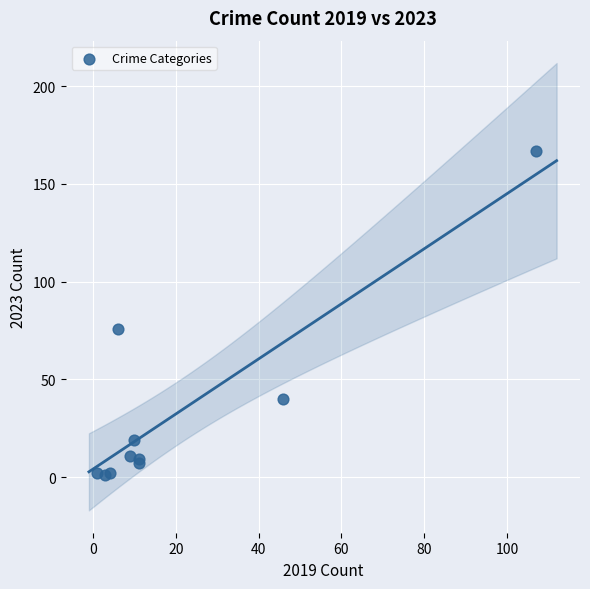

What Y value in the scatter plot is closest to 84?

76